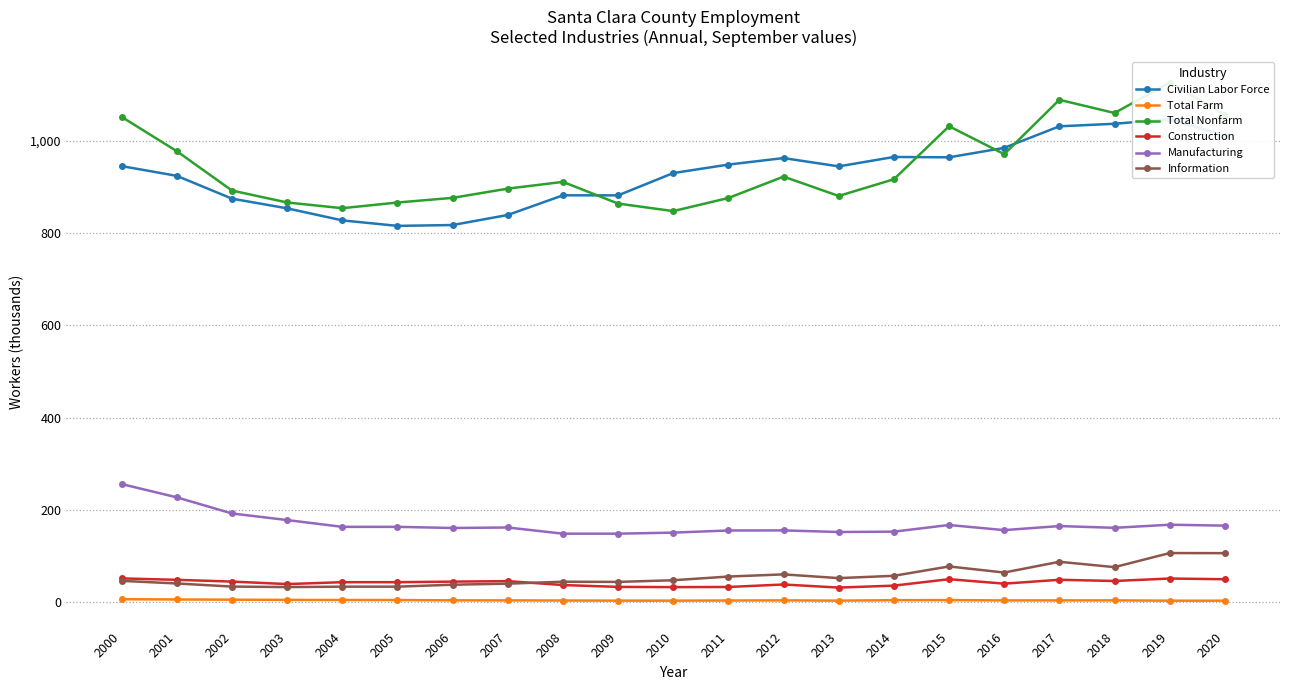

Reading right to left, extract all data points from this chart.

Civilian Labor Force: 1010.5	1046.3	1036.4	1030.9	984.2	963.7	964.5	944.1	962.1	948.0	929.6	881.3	881.4	838.8	817.0	815.2	827.1	853.2	874.2	923.6	944.7
Total Farm: 3.1	3.1	3.8	3.8	3.7	4.4	4.2	3.2	3.8	3.5	3.2	3.2	3.5	3.8	3.9	4.5	4.6	4.8	5.3	5.7	6.3
Total Nonfarm: 1055.9	1125.5	1059.8	1088.3	970.6	1031.1	916.2	880.0	921.9	875.6	847.2	863.5	910.5	895.9	875.9	865.8	853.5	865.9	891.7	977.0	1051.3
Construction: 49.6	51.1	45.8	48.4	40.0	49.7	35.7	31.5	38.2	32.8	32.5	33.0	37.0	45.5	44.4	43.2	43.2	39.1	44.5	48.3	51.4
Manufacturing: 165.7	167.7	161.0	164.8	156.0	167.1	152.7	151.9	155.4	155.2	150.6	148.3	148.3	161.7	160.6	163.1	163.1	177.8	192.1	227.0	255.8
Information: 106.1	106.3	75.8	87.4	64.1	77.3	57.0	52.0	60.1	55.4	47.4	43.8	44.2	40.0	37.7	33.5	33.5	32.6	33.7	40.4	46.1